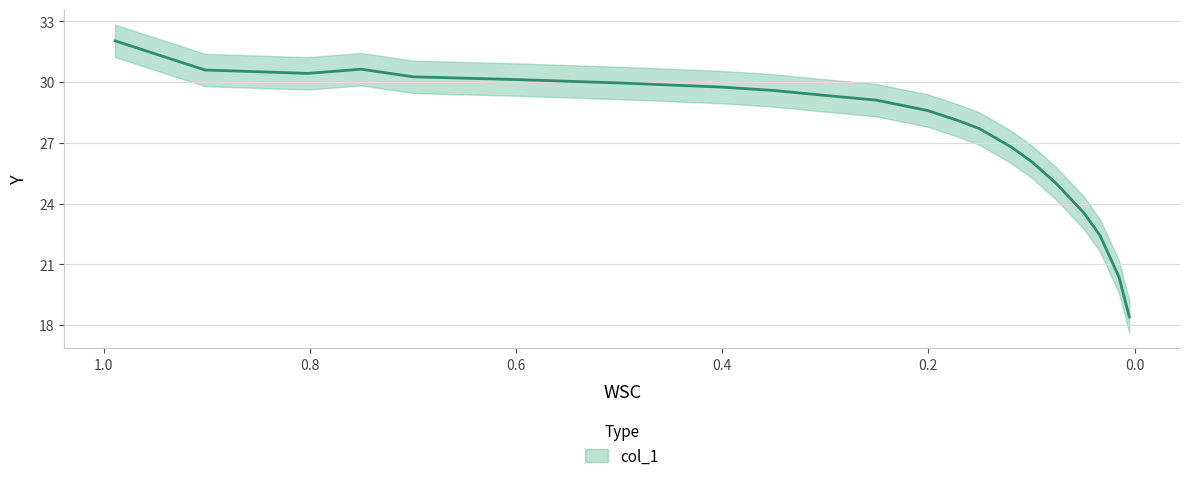

Which category has the lowest value across all series?

0.0051